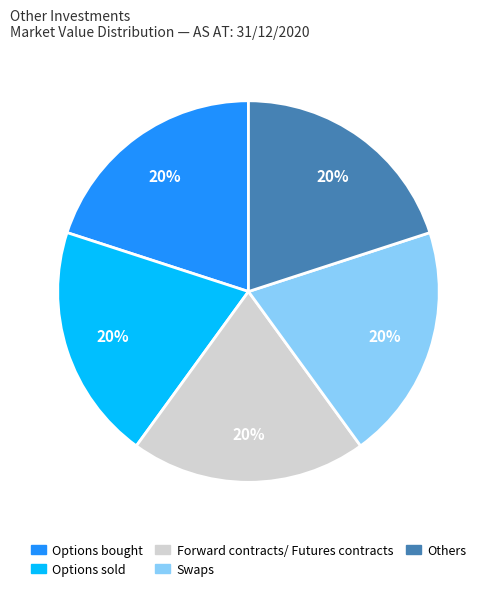

Is there any slice that represents more than half of the pie?

No